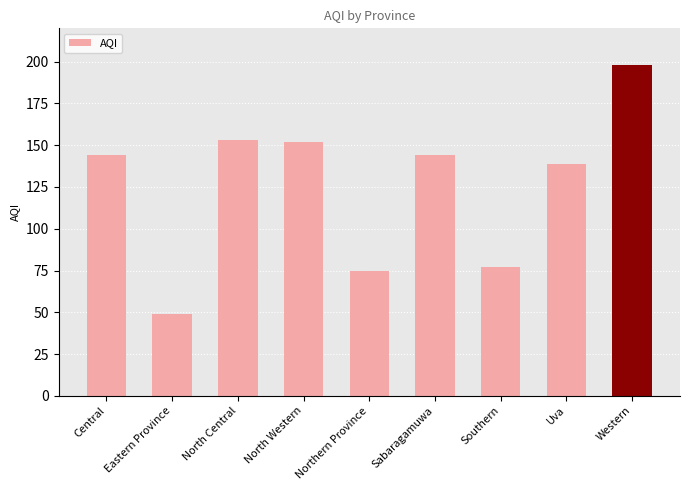

What is the smallest value displayed?

49